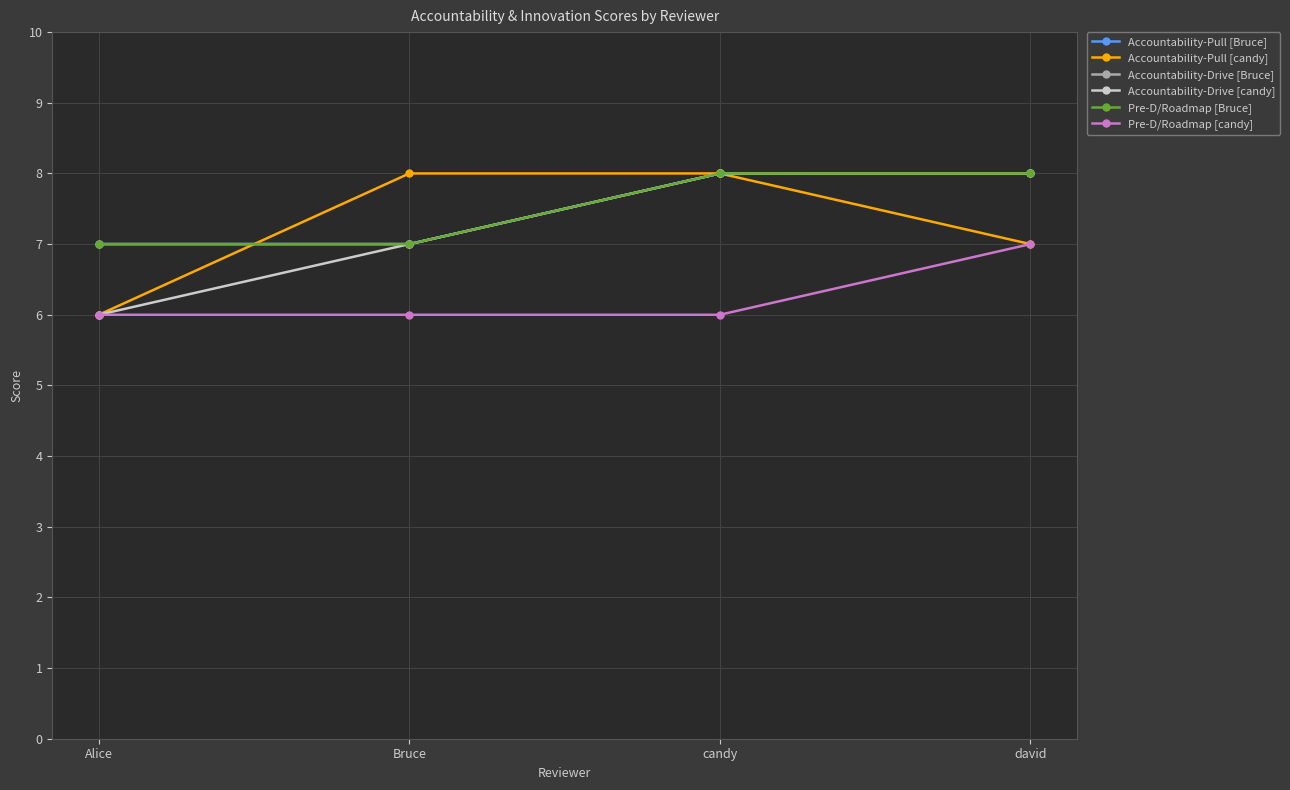

Is it true that Accountability-Drive [Bruce] equals 7 at Bruce?

True